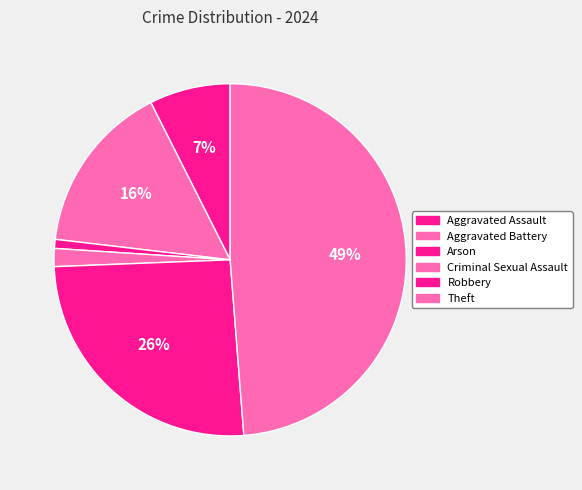

Does any single category account for the majority?

No